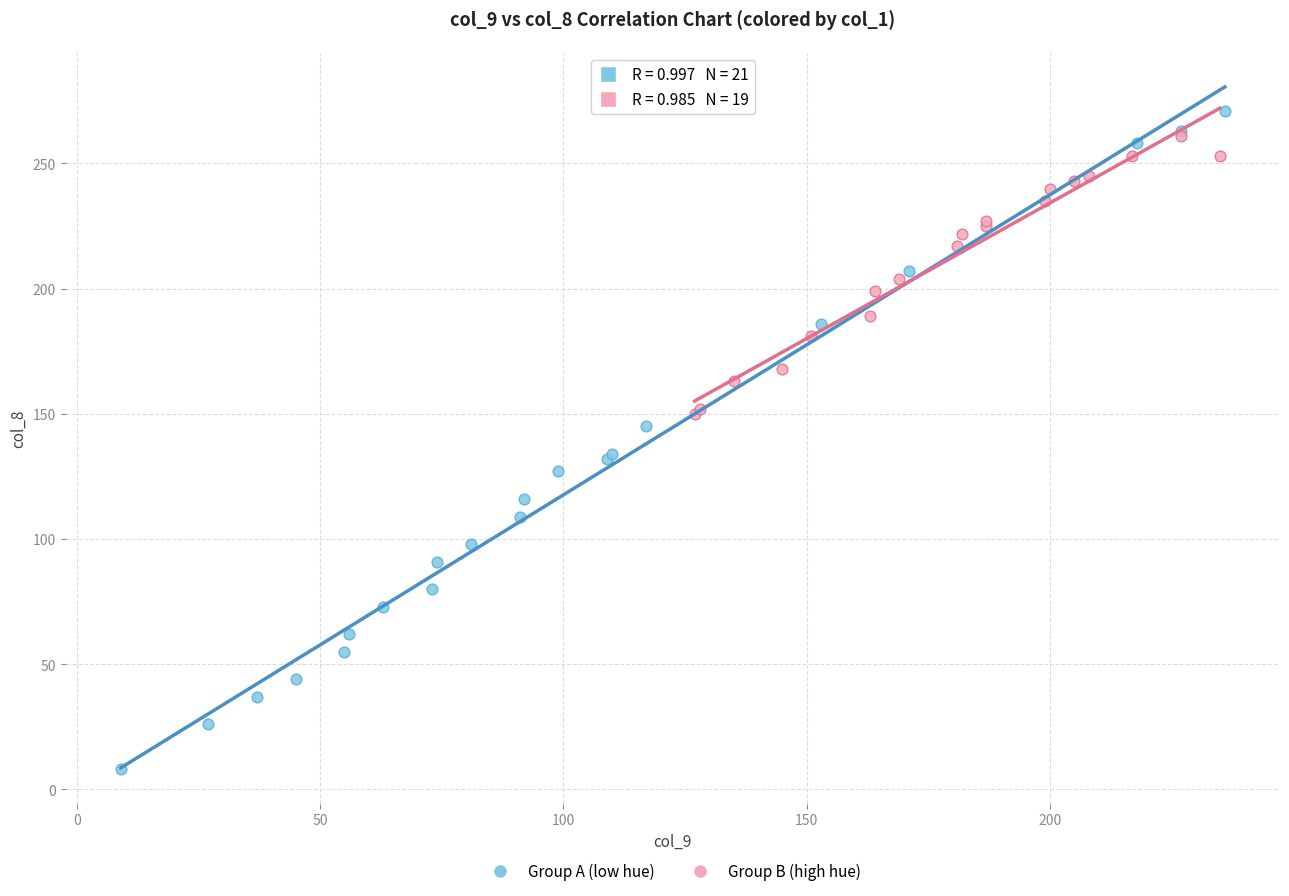

Which series has the widest spread of Y values?

Group A (low hue)